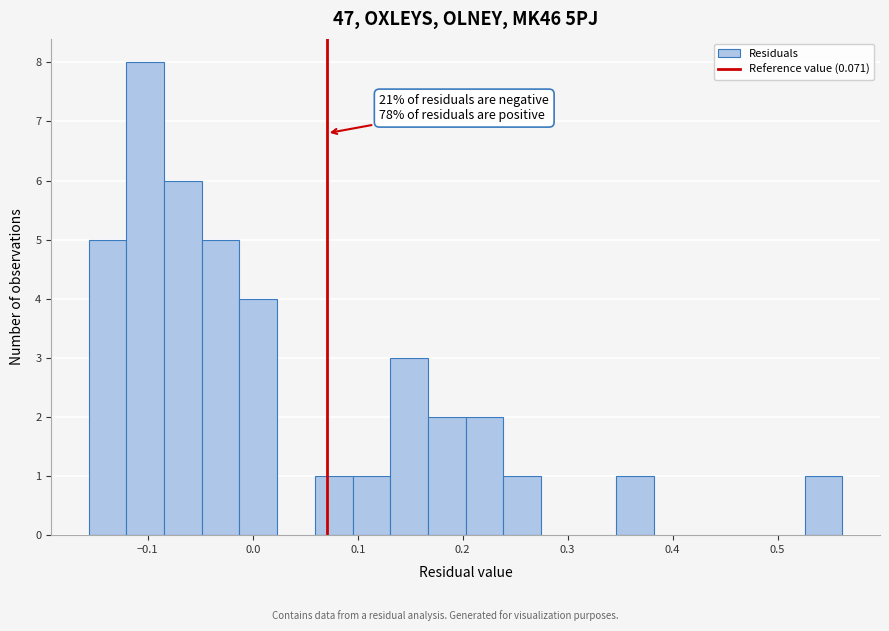

Read against the x-axis, roughly where is the centre of the tallest bar?

-0.10